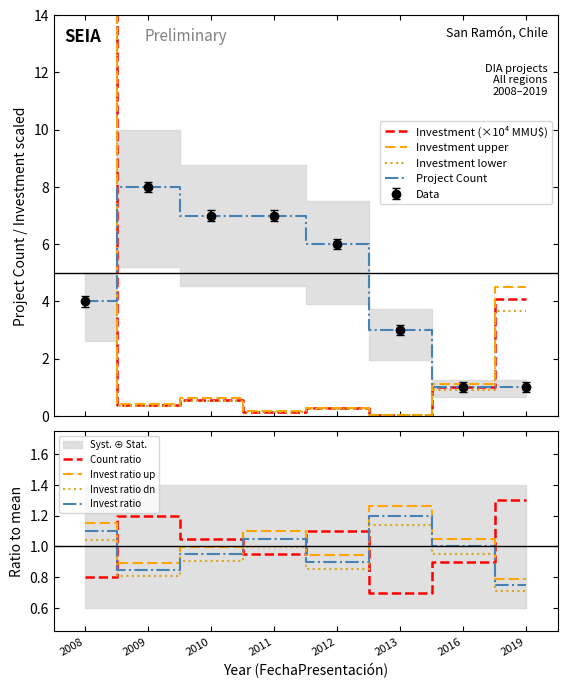

What is the difference between the Project Count values at 2016 and 2008?

3.0